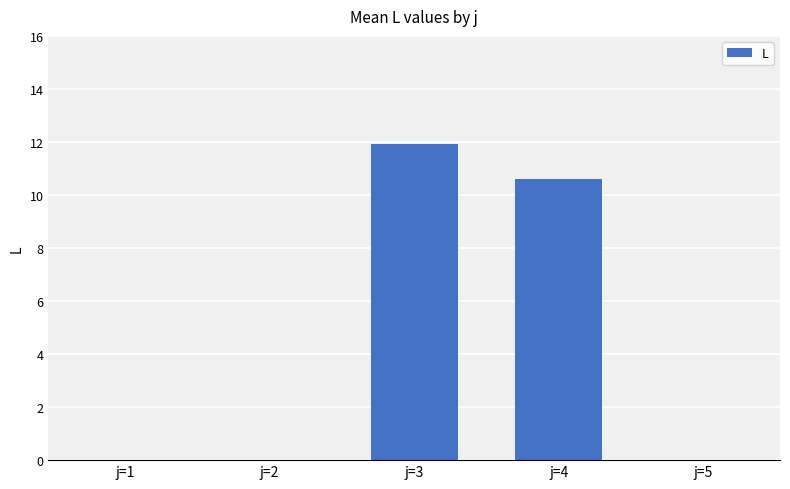

What is the sum of all values?

22.5